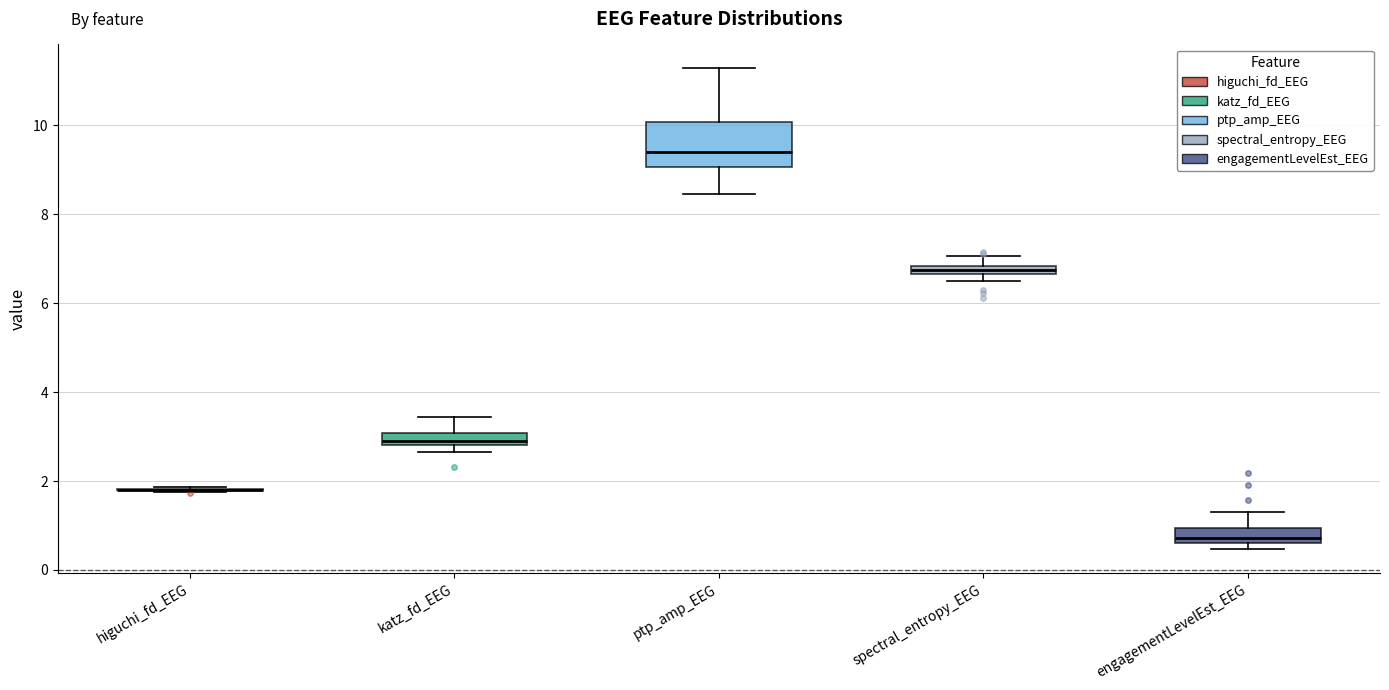

Comparing the boxes themselves (not the whiskers), which one is the tallest?

ptp_amp_EEG